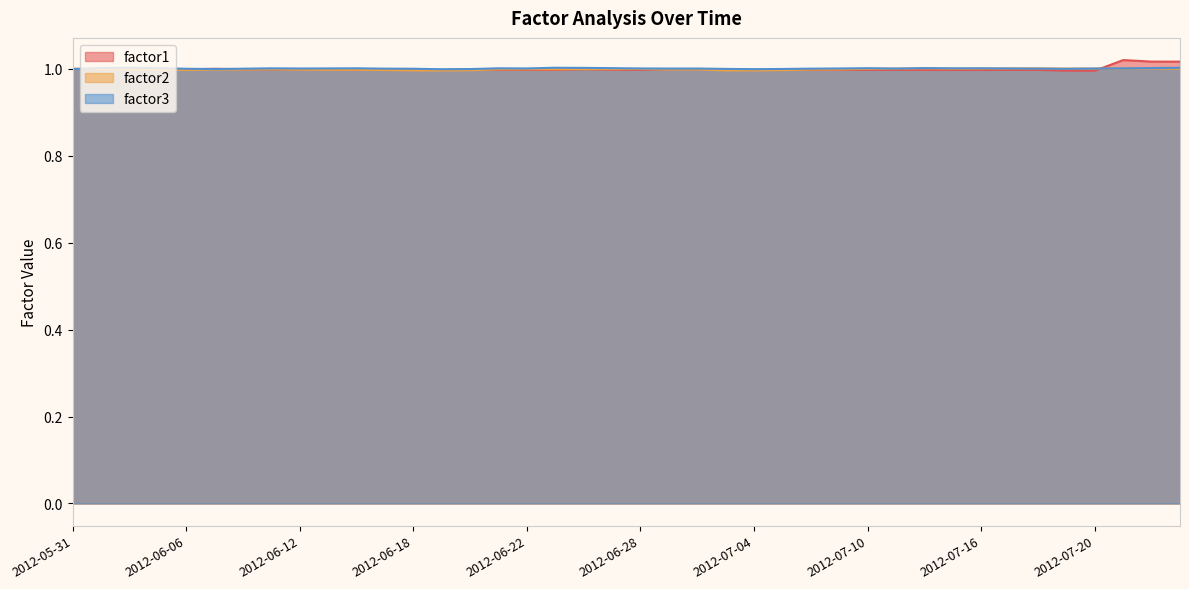

Is the value of factor1 at 2012-07-24 greater than the value of factor2 at 2012-07-10?

Yes